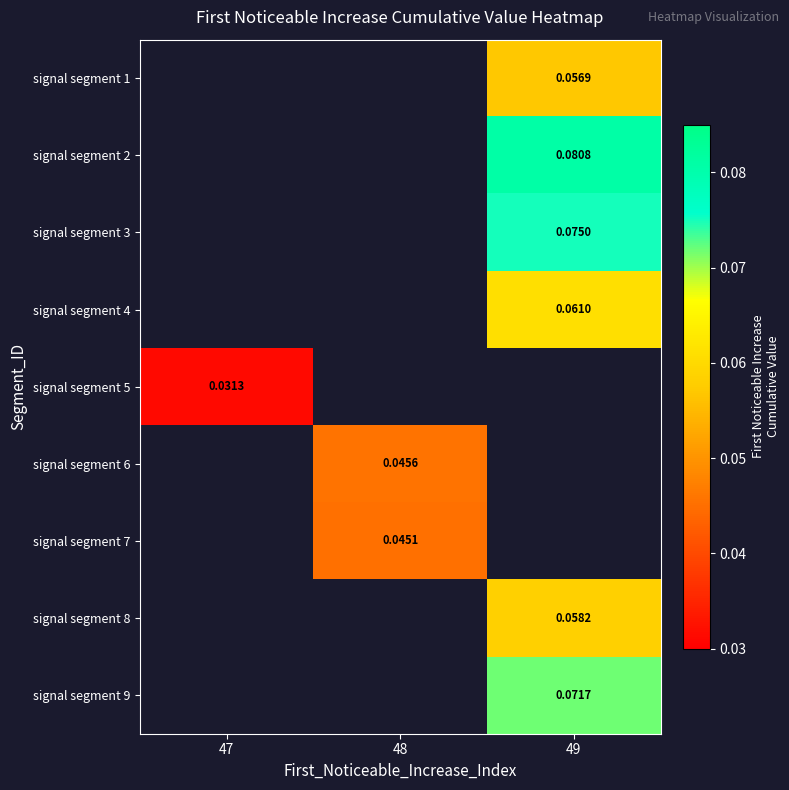

Between 47 and 49, which is larger?

49